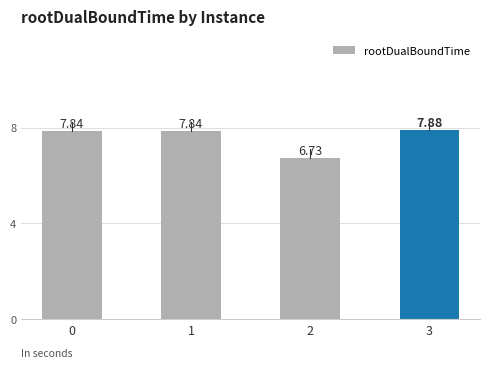

The value at 1 is 13.3. True or false?

False